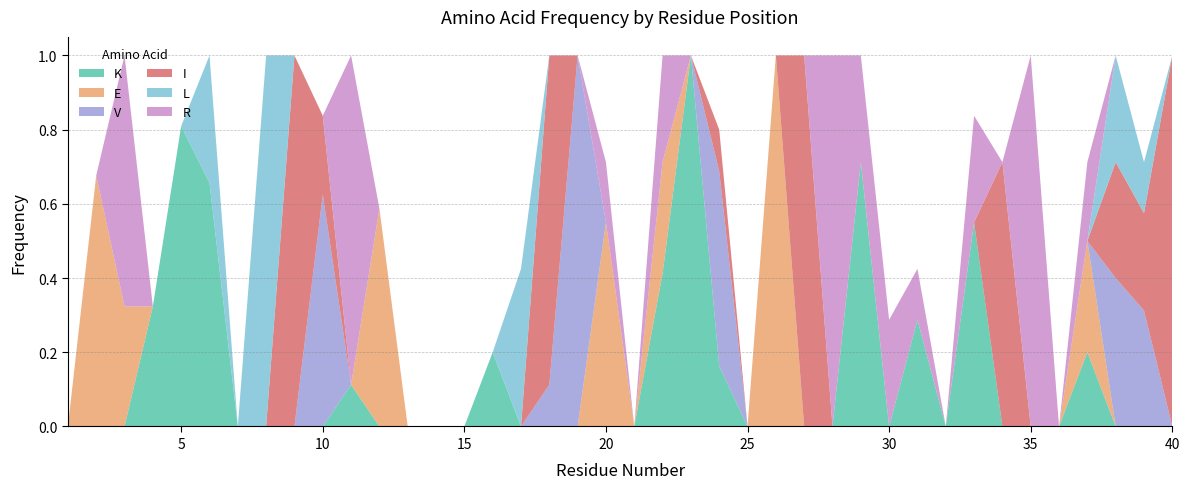

Reading left to right, transcribe all the data shown in this chart.

K: 1=0.0	2=0.0	3=0.0	4=0.3	5=0.8	6=0.7	7=0.0	8=0.0	9=0.0	10=0.0	11=0.1	12=0.0	13=0.0	14=0.0	15=0.0	16=0.2	17=0.0	18=0.0	19=0.0	20=0.0	21=0.0	22=0.4	23=1.0	24=0.2	25=0.0	26=0.0	27=0.0	28=0.0	29=0.7	30=0.0	31=0.3	32=0.0	33=0.6	34=0.0	35=0.0	36=0.0	37=0.2	38=0.0	39=0.0	40=0.0
E: 1=0.0	2=0.7	3=0.3	4=0.0	5=0.0	6=0.0	7=0.0	8=0.0	9=0.0	10=0.0	11=0.0	12=0.6	13=0.0	14=0.0	15=0.0	16=0.0	17=0.0	18=0.0	19=0.0	20=0.6	21=0.0	22=0.3	23=0.0	24=0.0	25=0.0	26=1.0	27=0.0	28=0.0	29=0.0	30=0.0	31=0.0	32=0.0	33=0.0	34=0.0	35=0.0	36=0.0	37=0.3	38=0.0	39=0.0	40=0.0
V: 1=0.0	2=0.0	3=0.0	4=0.0	5=0.0	6=0.0	7=0.0	8=0.0	9=0.0	10=0.6	11=0.0	12=0.0	13=0.0	14=0.0	15=0.0	16=0.0	17=0.0	18=0.1	19=1.0	20=0.0	21=0.0	22=0.0	23=0.0	24=0.5	25=0.0	26=0.0	27=0.0	28=0.0	29=0.0	30=0.0	31=0.0	32=0.0	33=0.0	34=0.0	35=0.0	36=0.0	37=0.0	38=0.4	39=0.3	40=0.0
I: 1=0.0	2=0.0	3=0.0	4=0.0	5=0.0	6=0.0	7=0.0	8=0.0	9=1.0	10=0.2	11=0.0	12=0.0	13=0.0	14=0.0	15=0.0	16=0.0	17=0.0	18=0.9	19=0.0	20=0.0	21=0.0	22=0.0	23=0.0	24=0.1	25=0.0	26=0.0	27=1.0	28=0.0	29=0.0	30=0.0	31=0.0	32=0.0	33=0.0	34=0.7	35=0.0	36=0.0	37=0.0	38=0.3	39=0.3	40=1.0
L: 1=0.0	2=0.0	3=0.0	4=0.0	5=0.0	6=0.3	7=0.0	8=1.0	9=0.0	10=0.0	11=0.0	12=0.0	13=0.0	14=0.0	15=0.0	16=0.0	17=0.4	18=0.0	19=0.0	20=0.0	21=0.0	22=0.0	23=0.0	24=0.0	25=0.0	26=0.0	27=0.0	28=0.0	29=0.0	30=0.0	31=0.0	32=0.0	33=0.0	34=0.0	35=0.0	36=0.0	37=0.0	38=0.3	39=0.1	40=0.0
R: 1=0.0	2=0.0	3=0.7	4=0.0	5=0.0	6=0.0	7=0.0	8=0.0	9=0.0	10=0.0	11=0.9	12=0.0	13=0.0	14=0.0	15=0.0	16=0.0	17=0.0	18=0.0	19=0.0	20=0.2	21=0.0	22=0.3	23=0.0	24=0.0	25=0.0	26=0.0	27=0.0	28=1.0	29=0.3	30=0.3	31=0.1	32=0.0	33=0.3	34=0.0	35=1.0	36=0.0	37=0.2	38=0.0	39=0.0	40=0.0